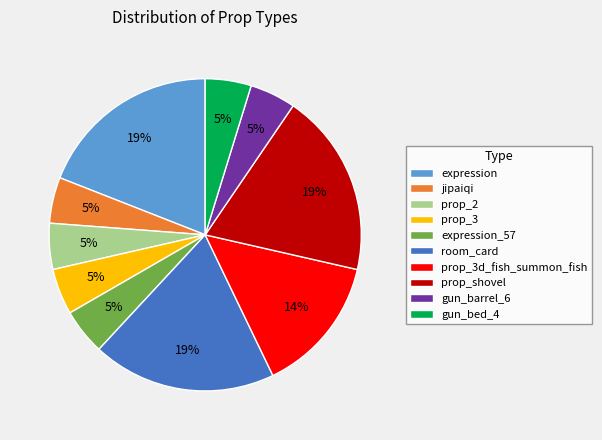

Is the sum of expression and gun_barrel_6 greater than half?

No